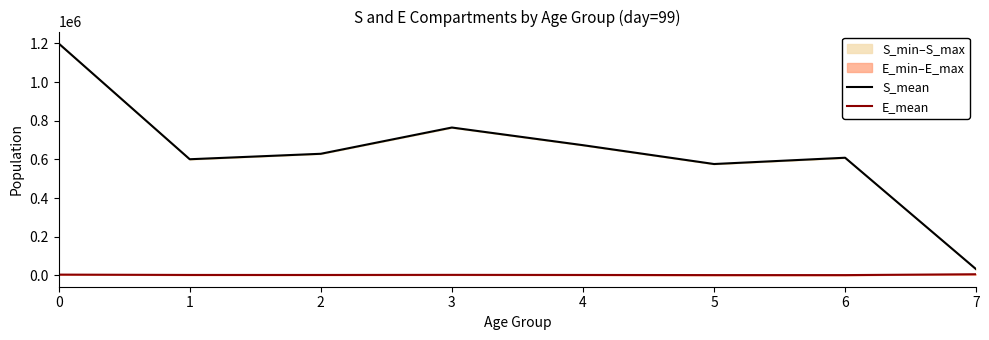

True or false: E_mean and S_mean intersect in this chart.

False